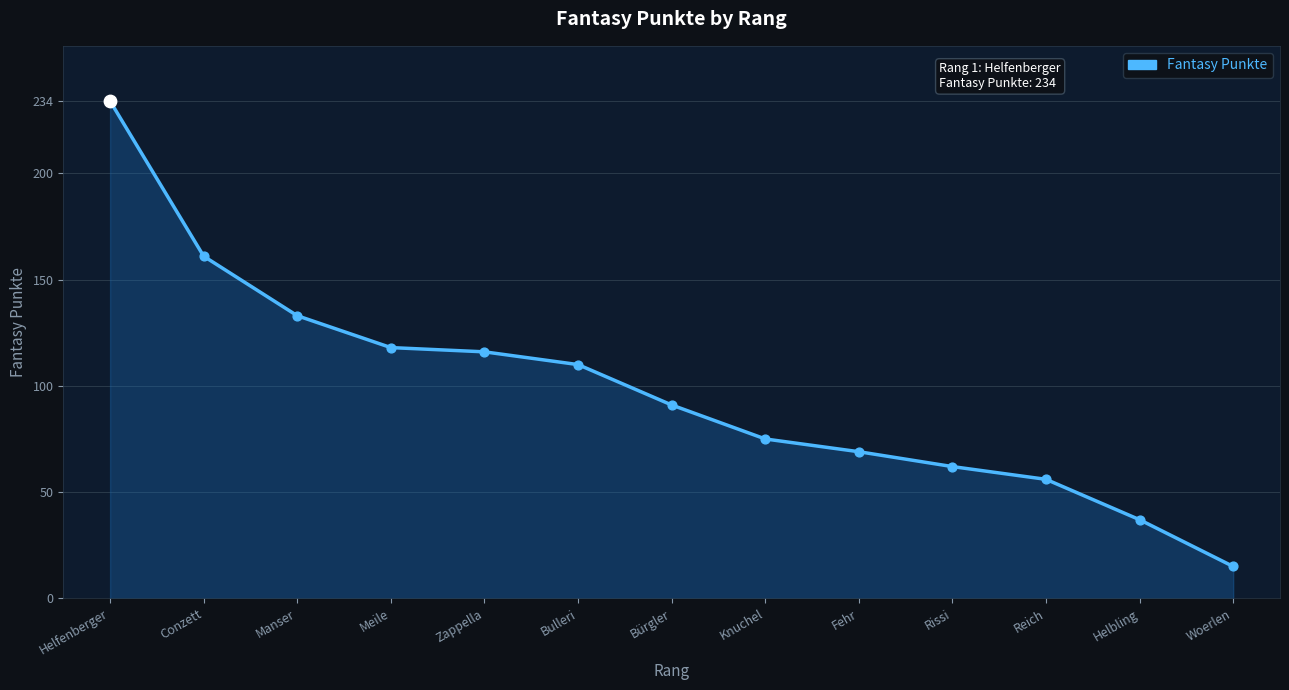

What is the change in value from Bürgler to Fehr?

-22